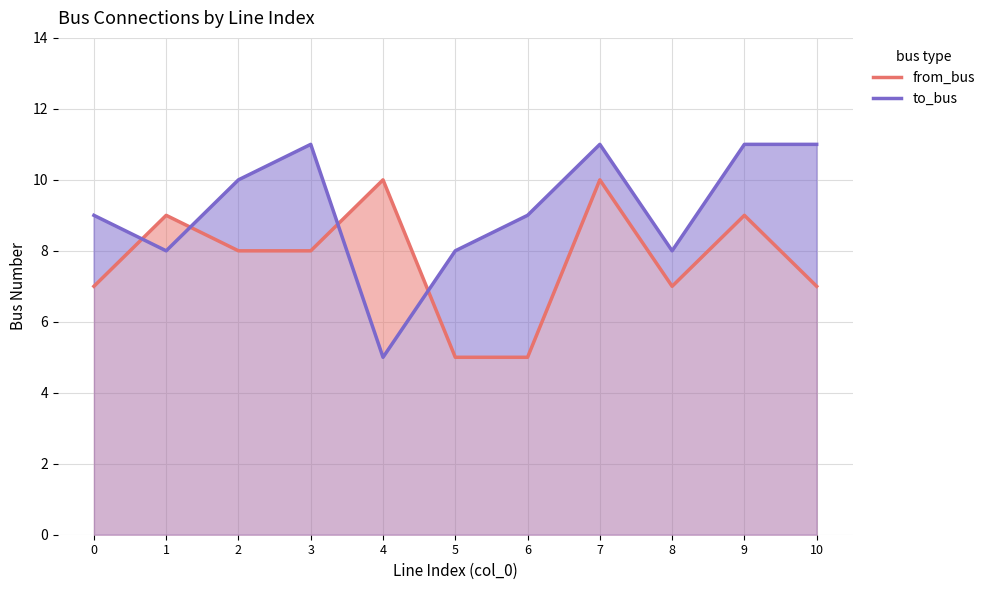

True or false: from_bus has a value of 4 at 9.

False